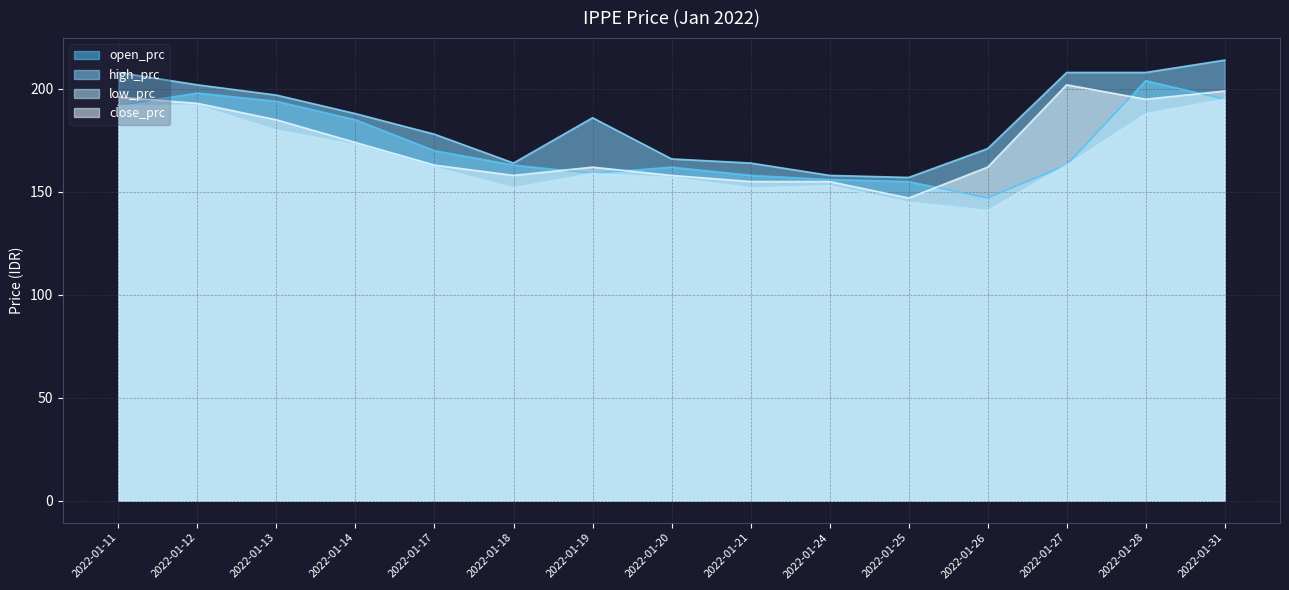

What are all the series names shown in the legend?

open_prc, high_prc, low_prc, close_prc